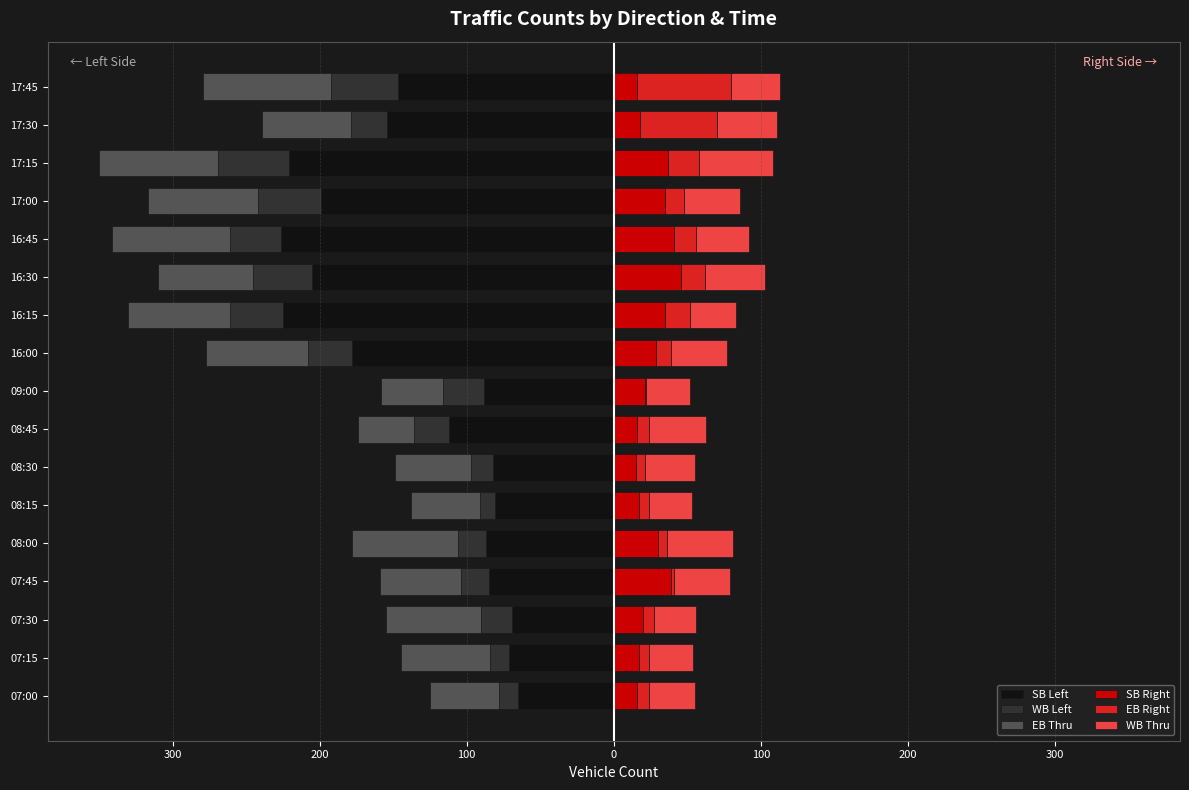

True or false: WB Thru has a value of 11 at 200.

False